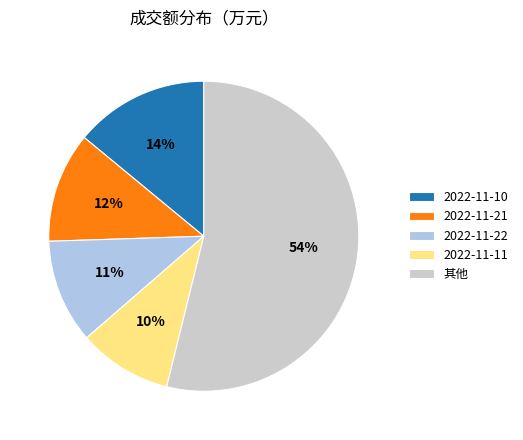

Between 2022-11-10 and 其他, which is larger?

其他